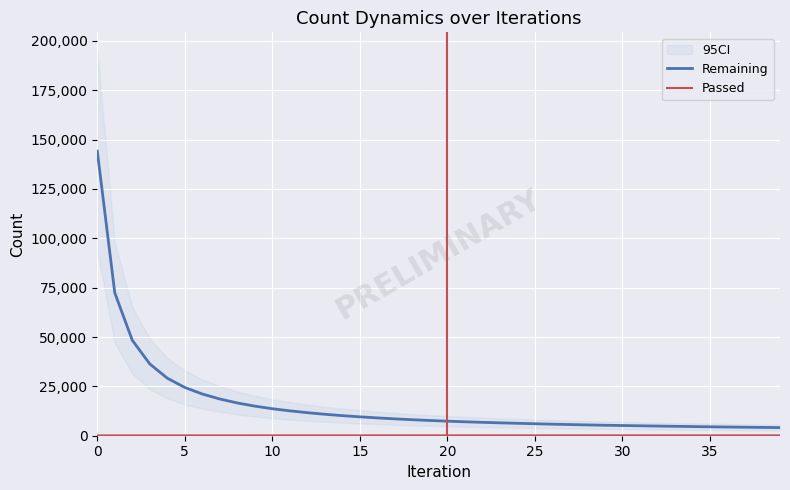

Which series has the largest total across all categories?

Remaining